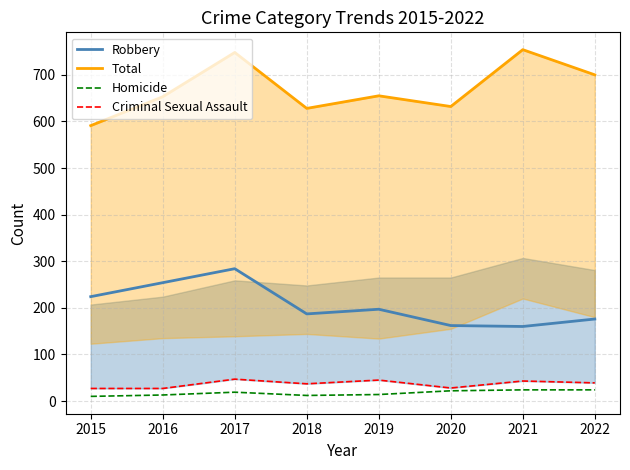

What is the value of the Robbery point at the 1st from the left?

224